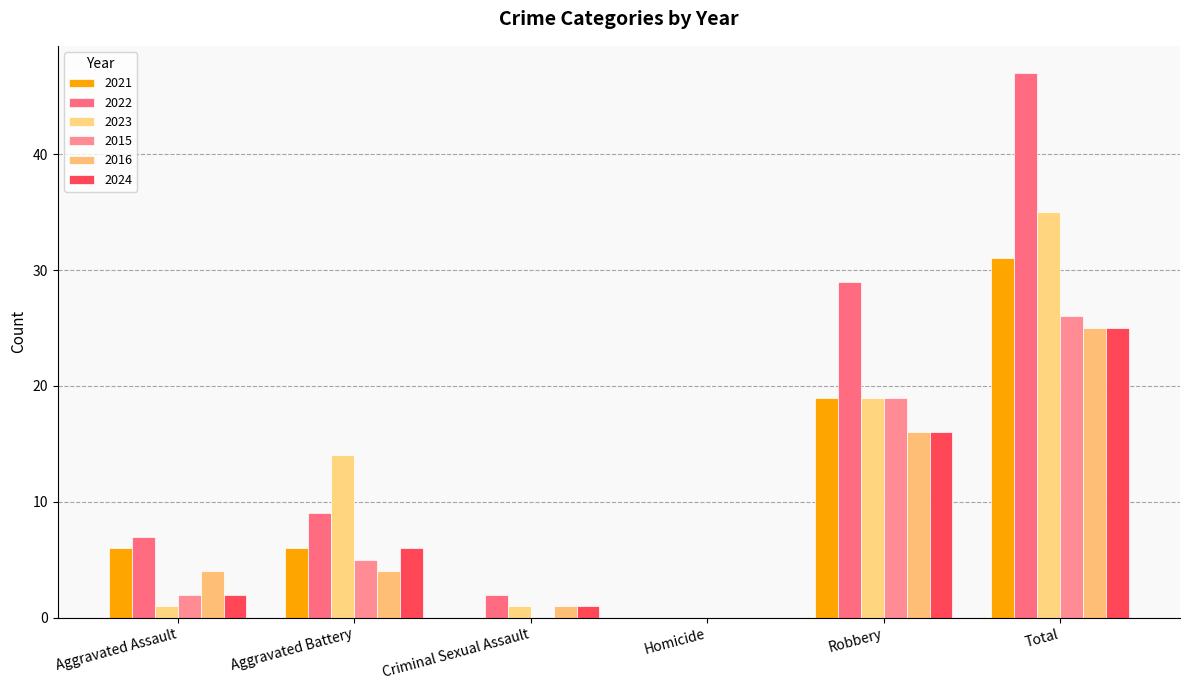

Count the number of categories in the chart.

6